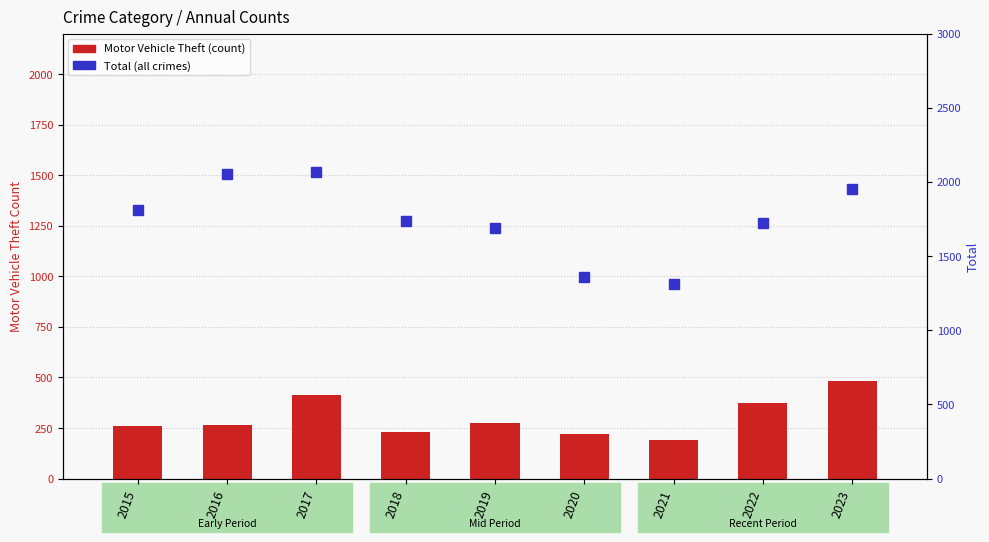

How many series are shown in this chart?

2